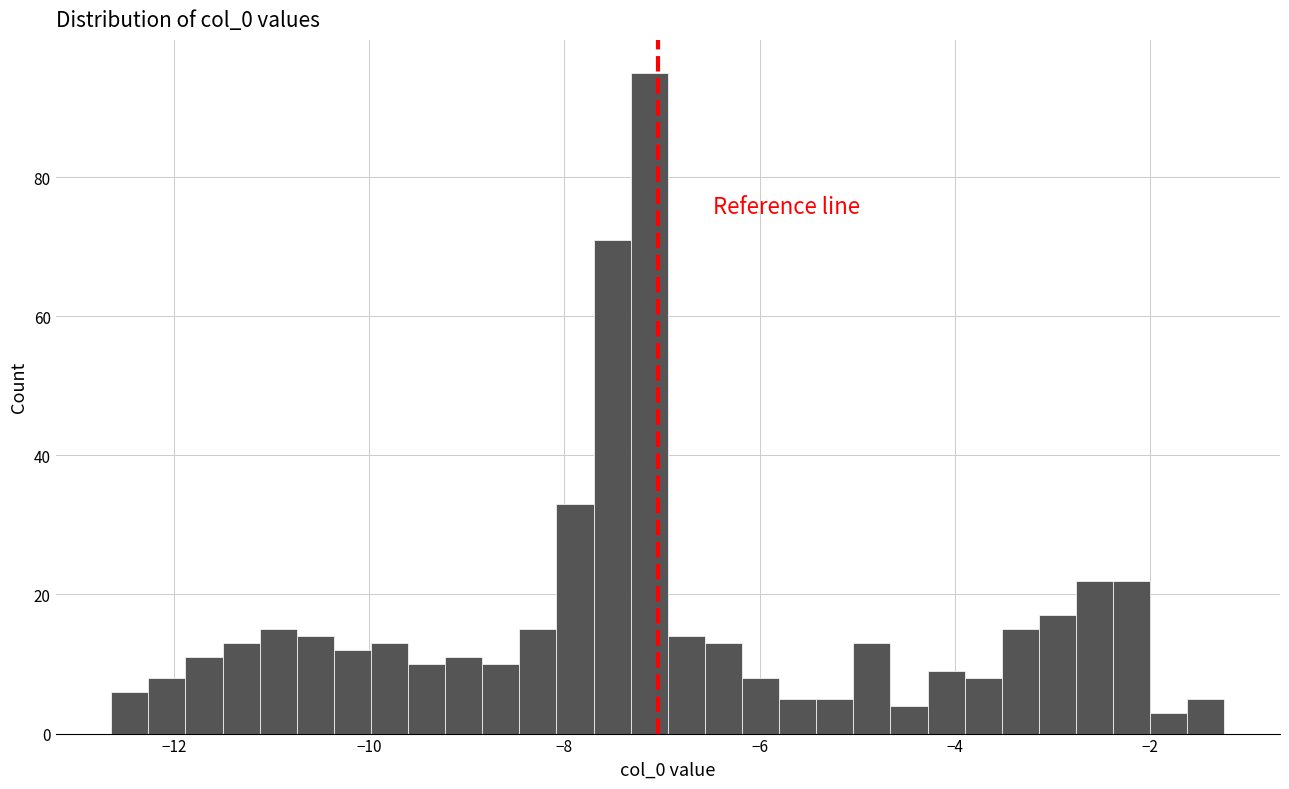

Around what value on the x-axis is the tallest bar? Give the approximate position of its centre, as read against the axis.

-7.2